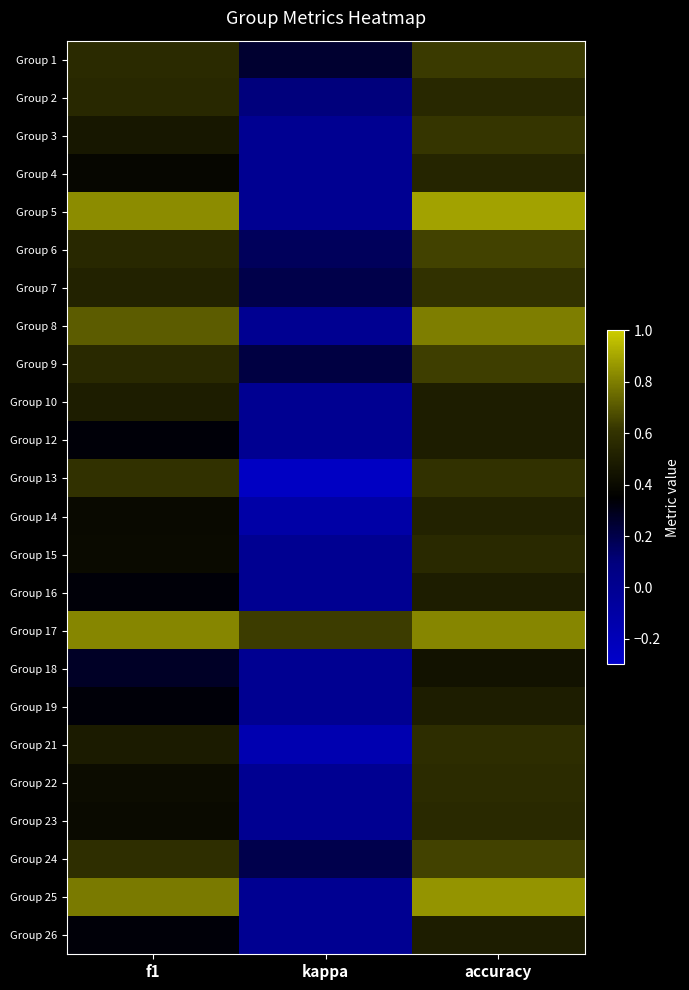

How many series are shown in this chart?

24